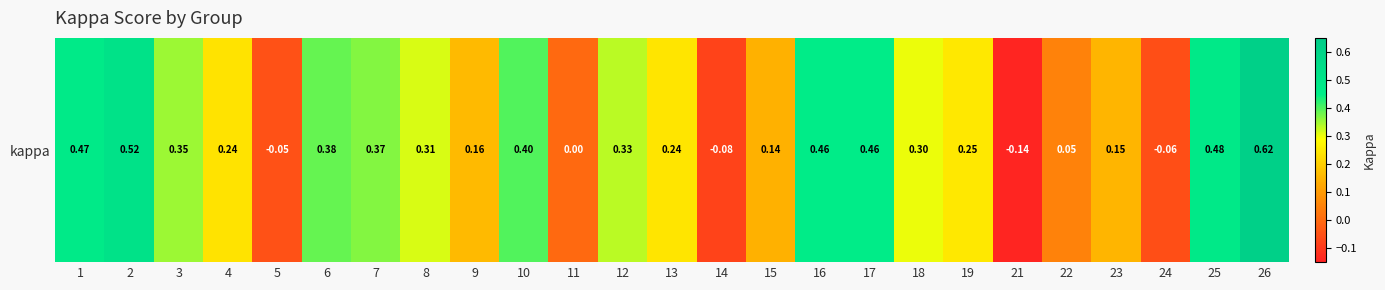

Rank the categories by value from highest to lowest.

26, 2, 25, 1, 17, 16, 10, 6, 7, 3, 12, 8, 18, 19, 13, 4, 9, 23, 15, 22, 11, 5, 24, 14, 21